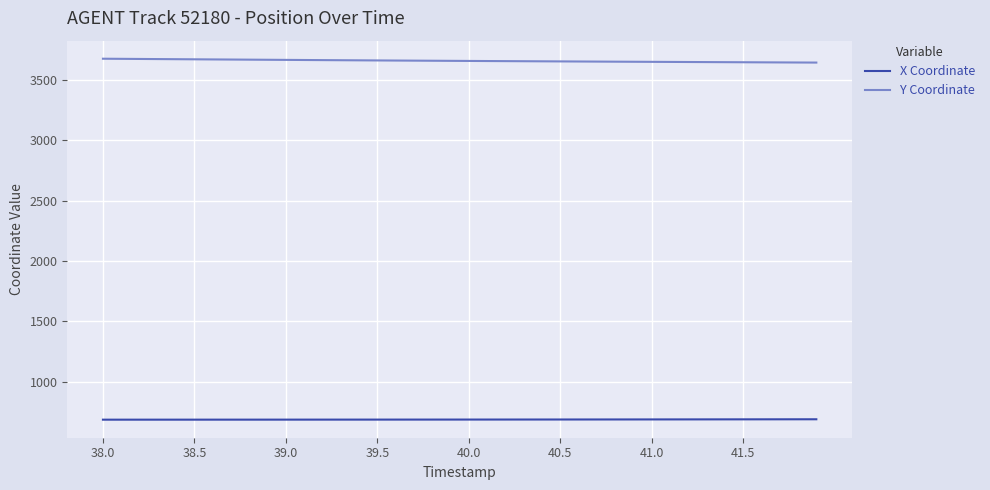

True or false: X Coordinate and Y Coordinate cross at least once.

False